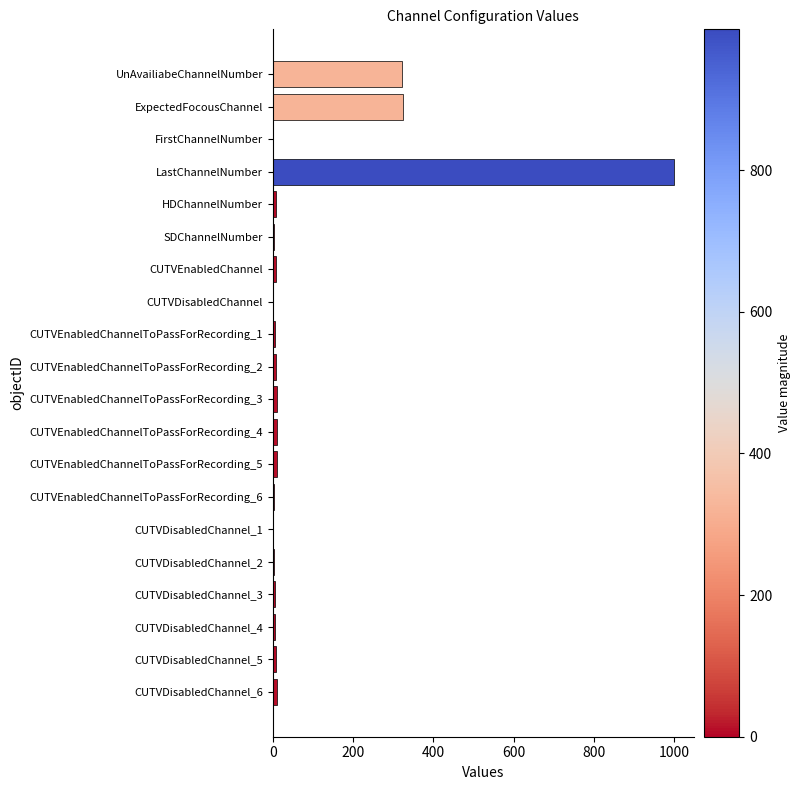

What is the sum of all values?

1737